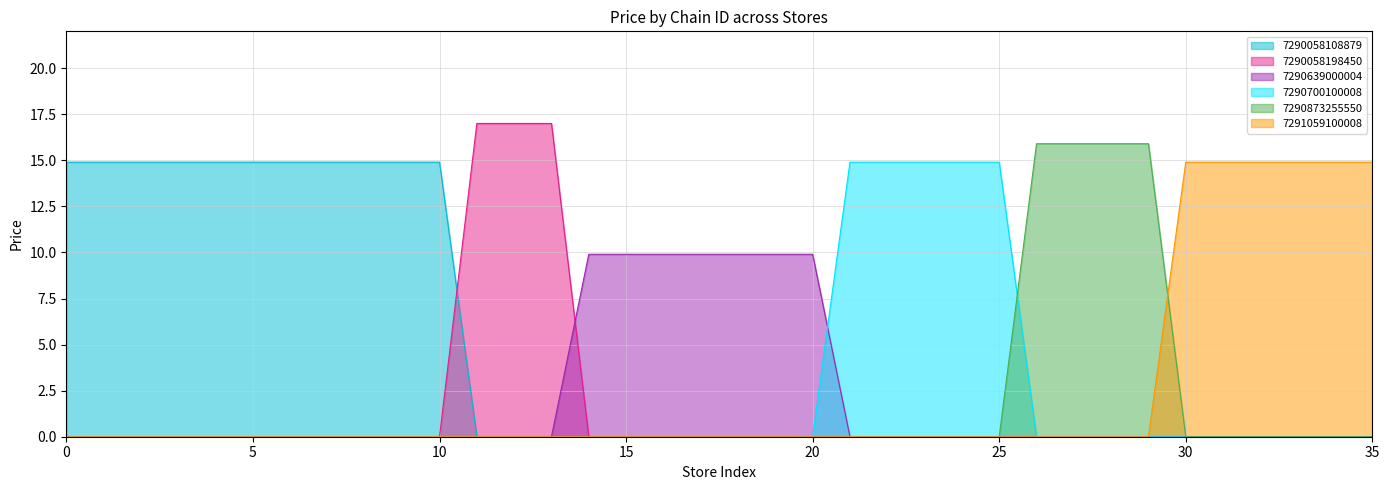

Is the value of 7290639000004 at 30 greater than the value of 7291059100008 at 18?

No